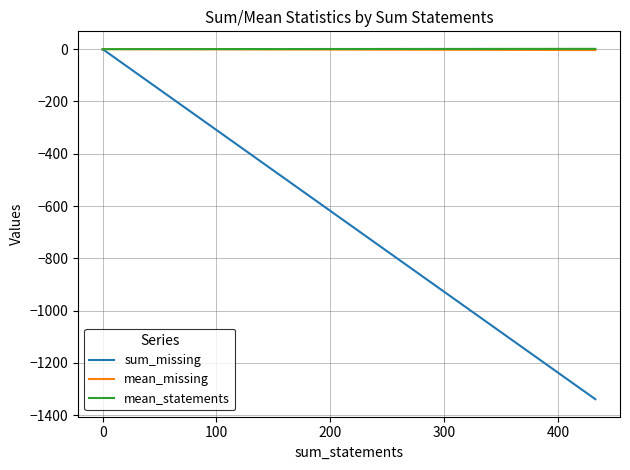

What is the sum of all mean_statements values?

1.1